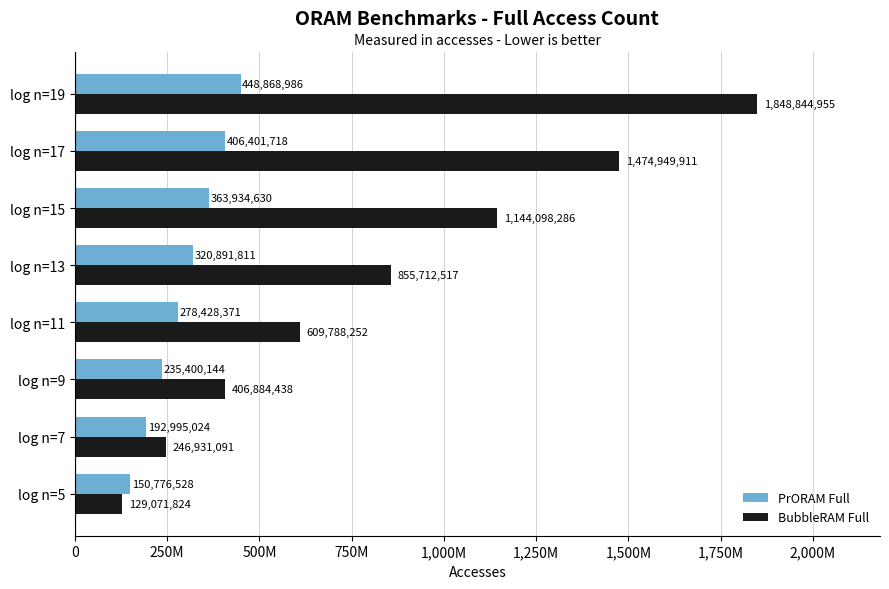

Rank the series by their average value, from lowest to highest.

PrORAM Full, BubbleRAM Full